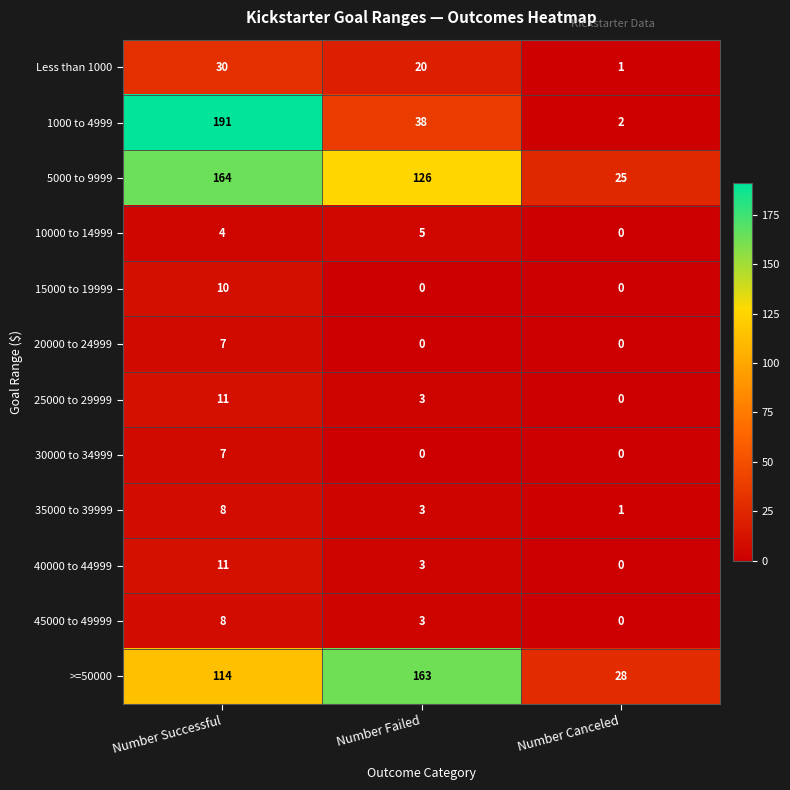

What is the sum of the 20000 to 24999 values at Number Failed and Number Successful?

7